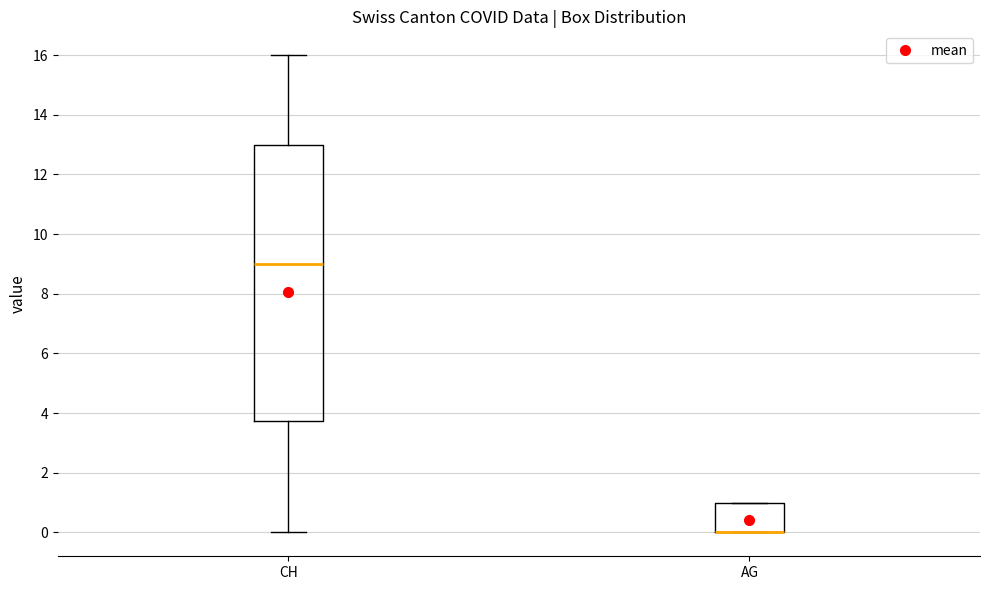

Reading left to right, transcribe this box plot: for each box, give where its median line is, the range the box spans, and where its two whiskers end, as read against the y-axis. The values are not printed on the chart, so give them approximately, as read against the axis.

CH: median 9.0, box 3.8 to 13.0, whiskers 0.0 to 16.0
AG: median 0.0 (drawn on the box's lower edge), box 0.0 to 1.0, whiskers 0.0 to 1.0